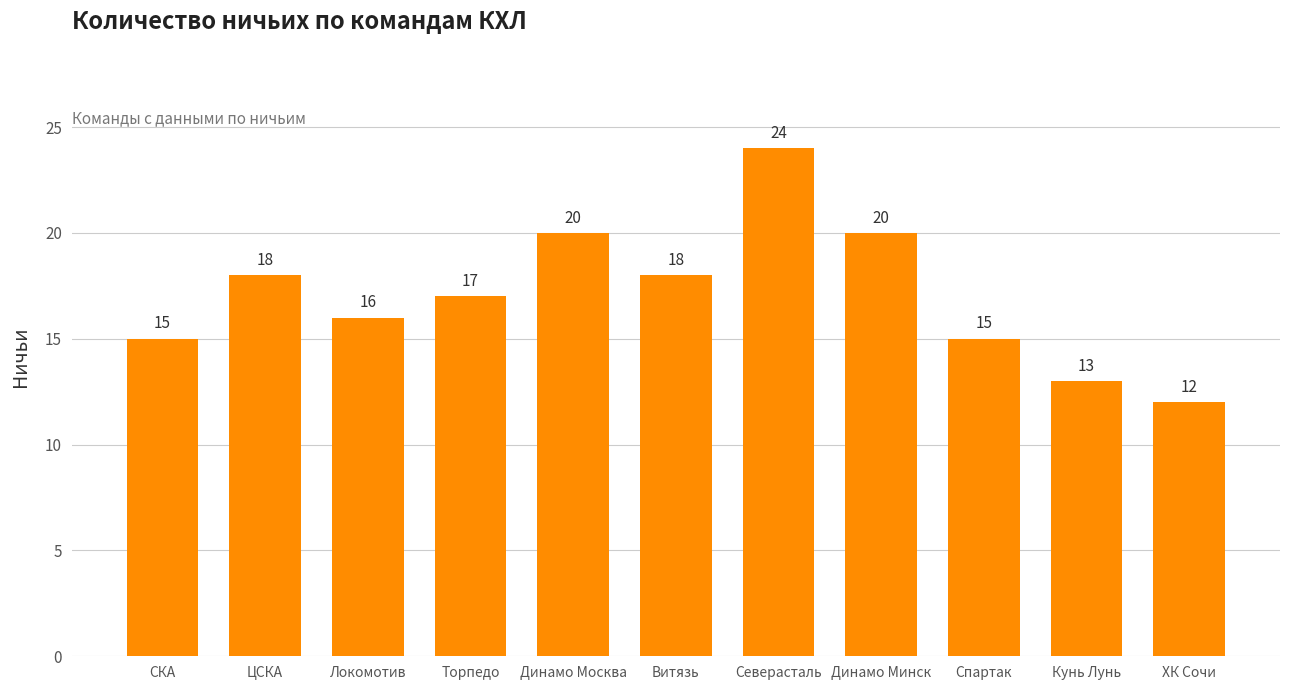

How many values are below 17?

5